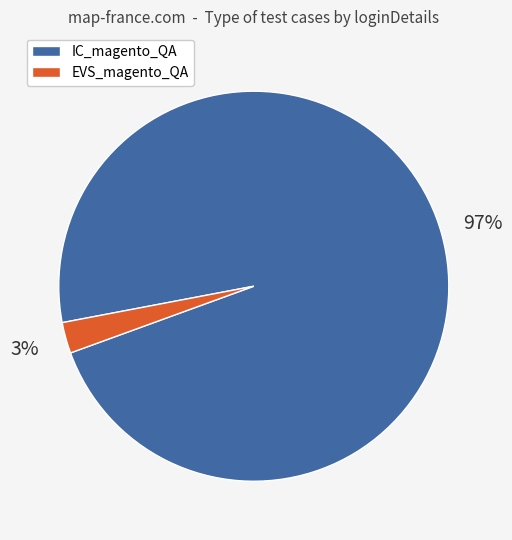

To the nearest percent, what portion does EVS_magento_QA represent?

3%